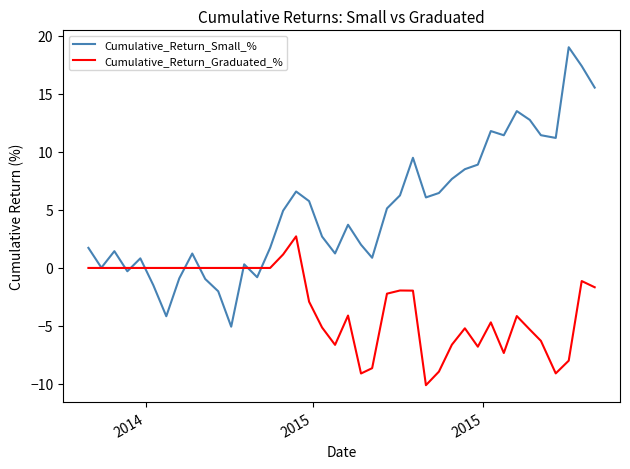

What is the lowest value of the Cumulative_Return_Small_% series?

-5.1